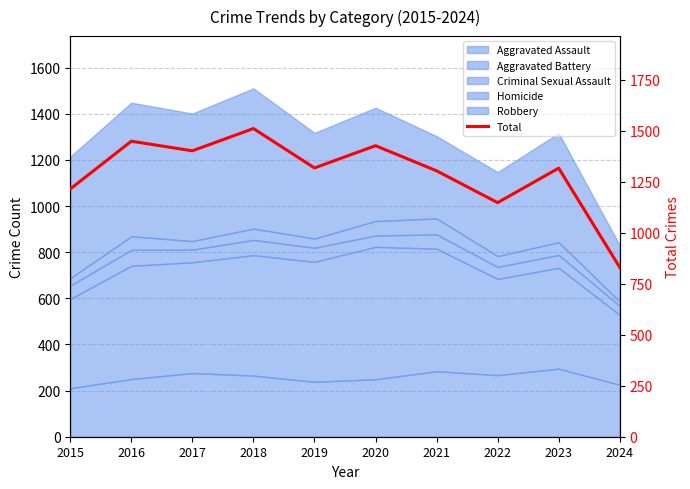

The chart shows a value of 1147 at 2022. True or false?

True